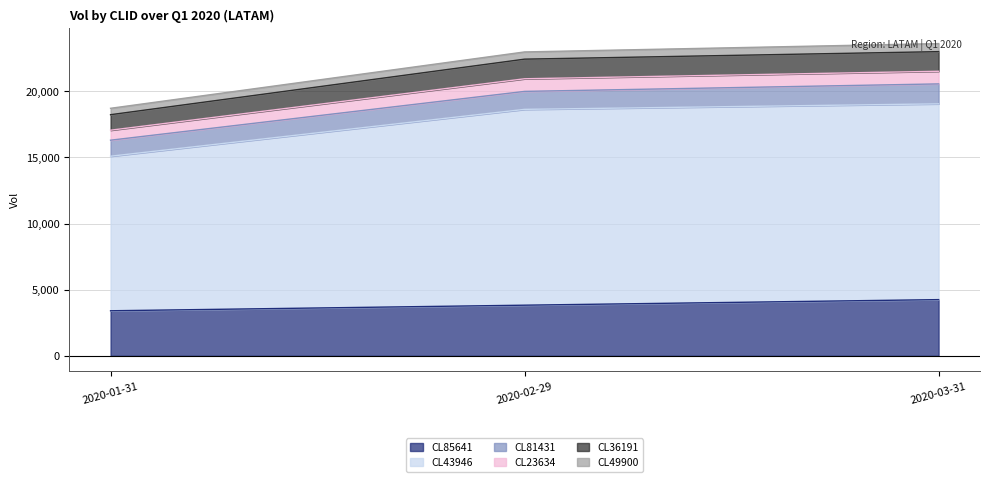

What is the minimum value for CL85641?

3405